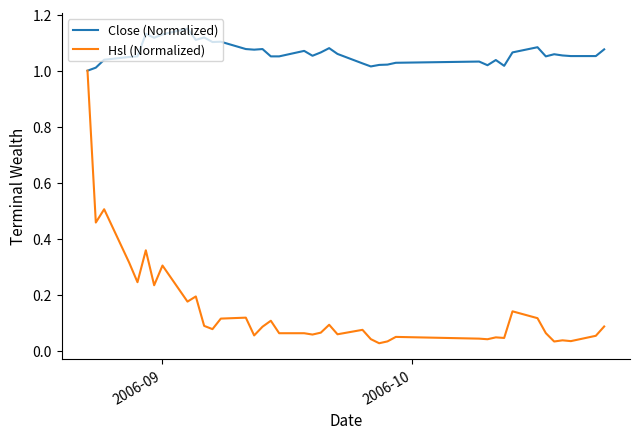

List the series in order of their peak value, highest first.

Close (Normalized), Hsl (Normalized)